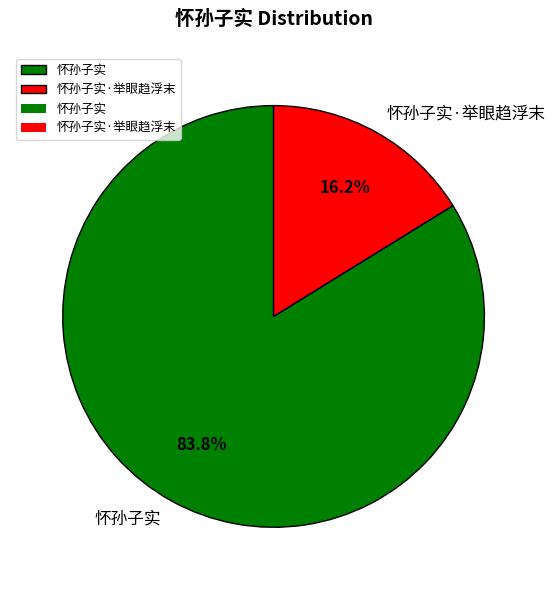

True or false: 怀孙子实 accounts for 98% of the total.

False